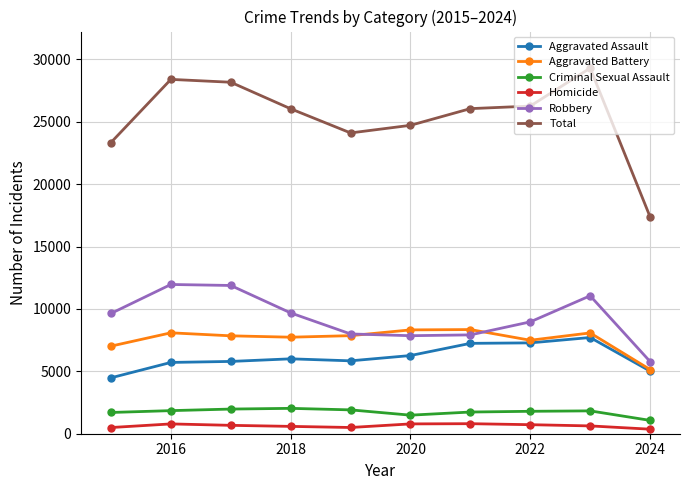

True or false: Robbery has more than 1 interior local peaks.

True